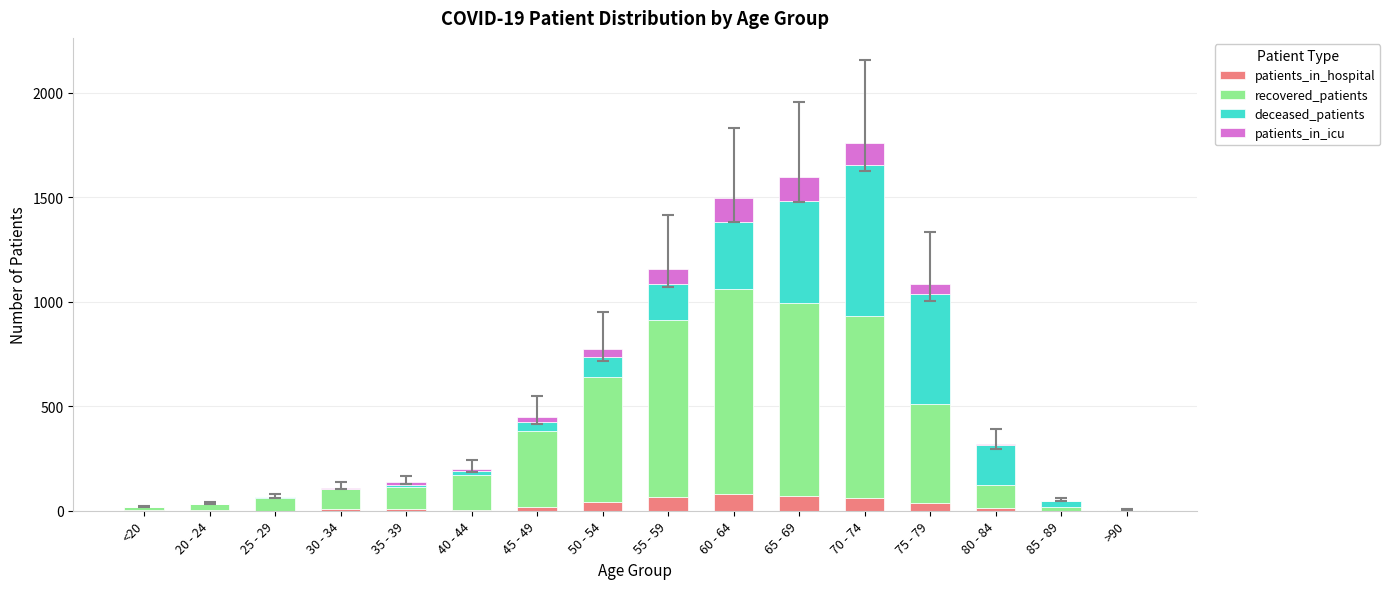

What is the sum of all recovered_patients values?

5663